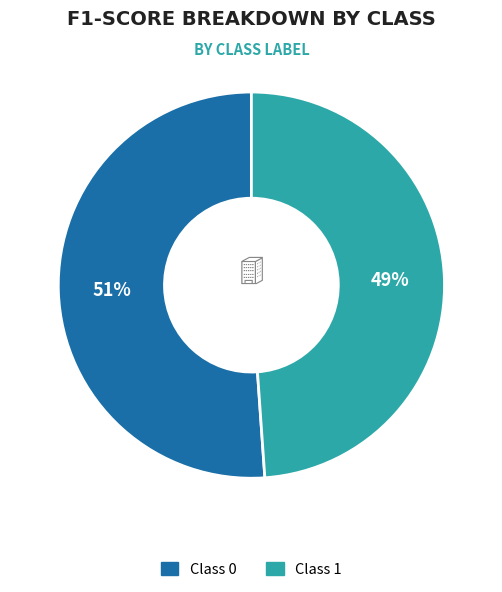

Rank the categories by value from highest to lowest.

Class 0, Class 1